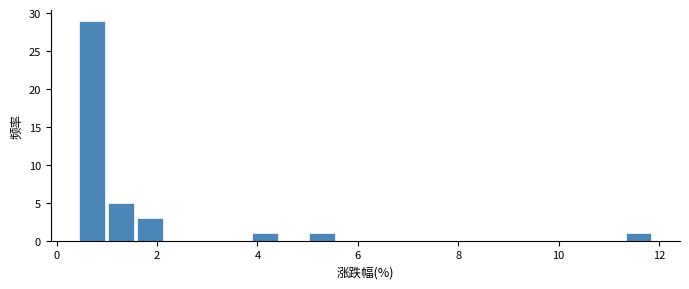

Around what value on the x-axis is the tallest bar? Give the approximate position of its centre, as read against the axis.

0.8